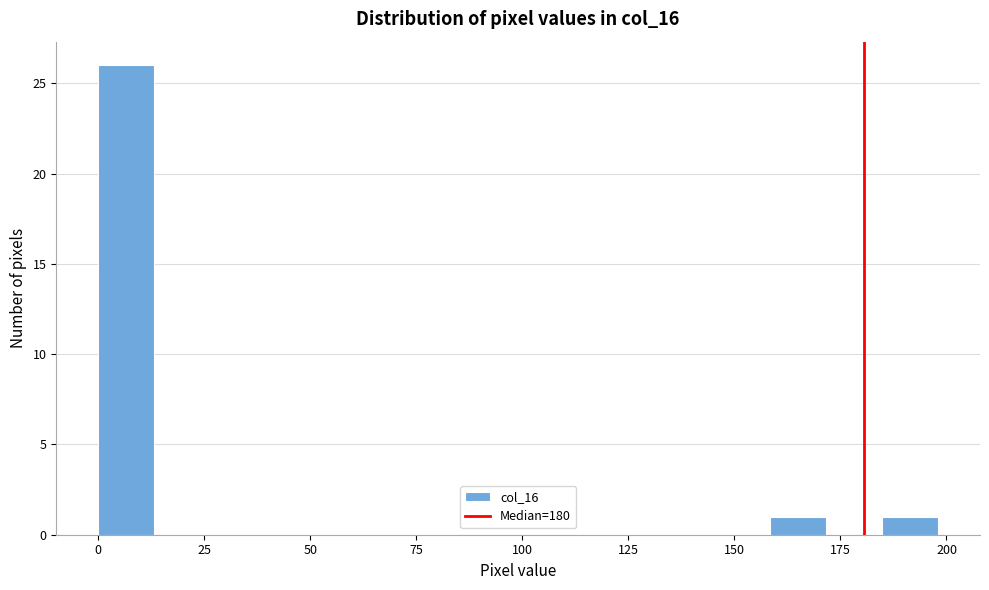

Around what value on the x-axis is the tallest bar? Give the approximate position of its centre, as read against the axis.

5